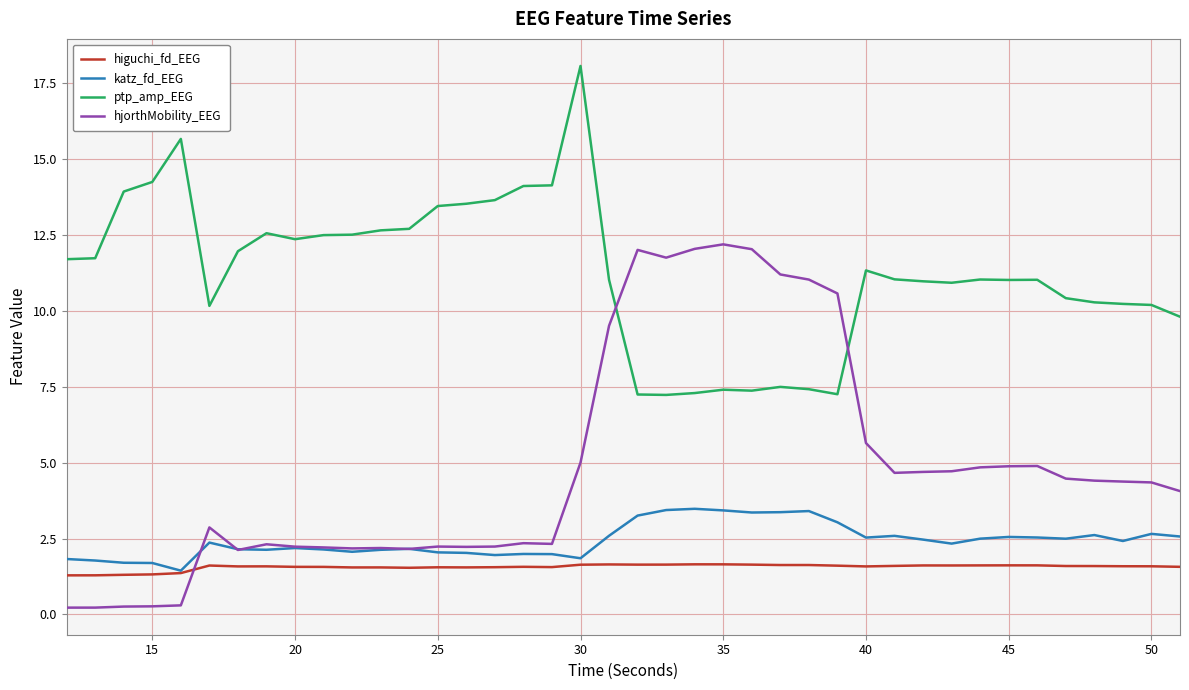

List the series in order of their peak value, lowest first.

higuchi_fd_EEG, katz_fd_EEG, hjorthMobility_EEG, ptp_amp_EEG